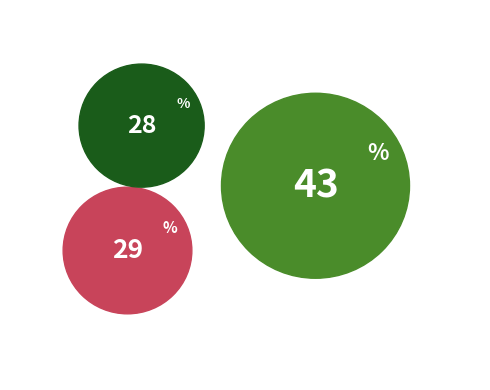

Is it true that Public Service is 1% of the pie?

False